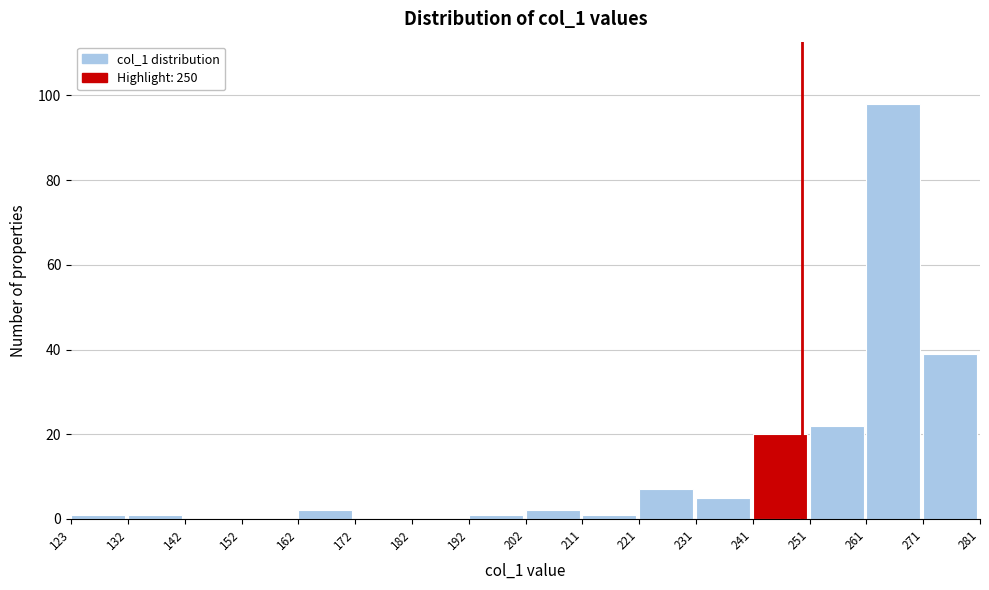

Reading left to right, list every bar in this chart as the range it spans on the x-axis followed by its height. The values are not printed on the chart, so give them approximately, as read against the axis.

123 to 132: under 2
132 to 142: under 2
142 to 152: 0
152 to 162: 0
162 to 172: 2
172 to 182: 0
182 to 192: 0
192 to 202: under 2
202 to 211: 2
211 to 221: under 2
221 to 231: 8
231 to 241: 6
241 to 251: 20
251 to 261: 22
261 to 271: 98
271 to 281: 40